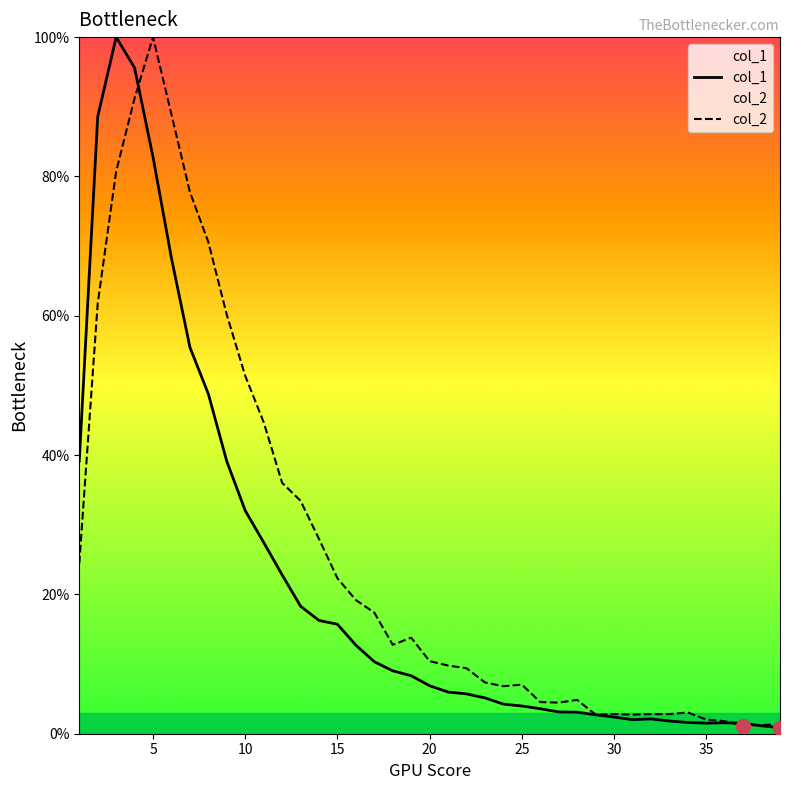

What is the greatest value displayed?

1.0